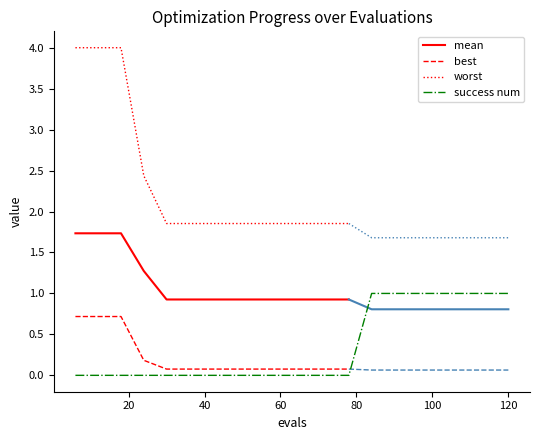

What is the minimum value for mean?

0.9